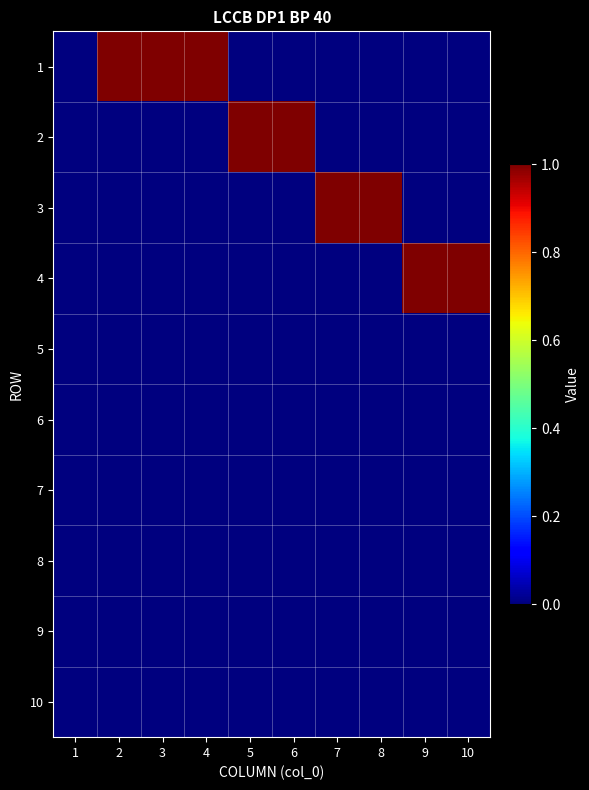

Reading left to right, list all the values displayed in this chart.

1: 1=0	2=1	3=1	4=1	5=0	6=0	7=0	8=0	9=0	10=0
2: 1=0	2=0	3=0	4=0	5=1	6=1	7=0	8=0	9=0	10=0
3: 1=0	2=0	3=0	4=0	5=0	6=0	7=1	8=1	9=0	10=0
4: 1=0	2=0	3=0	4=0	5=0	6=0	7=0	8=0	9=1	10=1
5: 1=0	2=0	3=0	4=0	5=0	6=0	7=0	8=0	9=0	10=0
6: 1=0	2=0	3=0	4=0	5=0	6=0	7=0	8=0	9=0	10=0
7: 1=0	2=0	3=0	4=0	5=0	6=0	7=0	8=0	9=0	10=0
8: 1=0	2=0	3=0	4=0	5=0	6=0	7=0	8=0	9=0	10=0
9: 1=0	2=0	3=0	4=0	5=0	6=0	7=0	8=0	9=0	10=0
10: 1=0	2=0	3=0	4=0	5=0	6=0	7=0	8=0	9=0	10=0